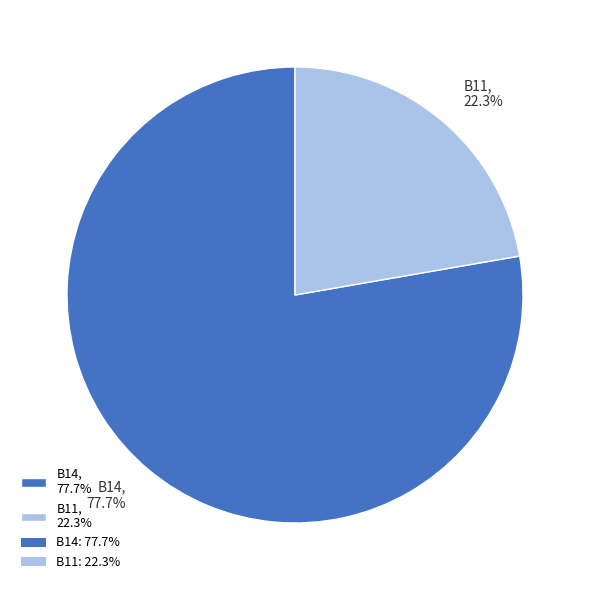

Is B14, 77.7% the majority of the pie?

Yes